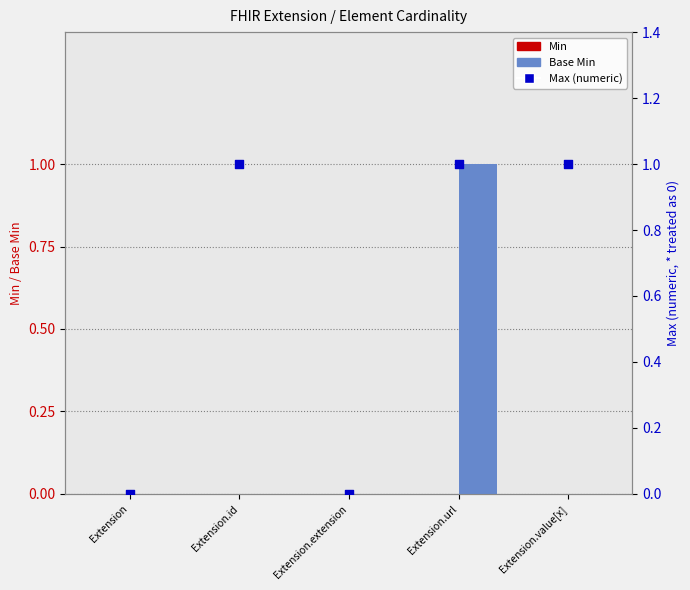

What is the total value across all series at Extension.value[x]?

1